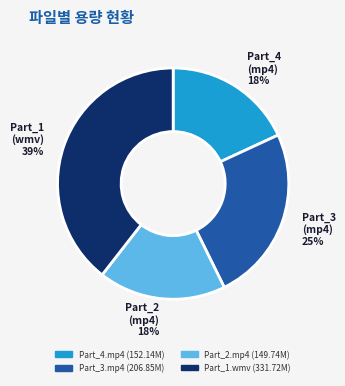

Is it true that Part_4.mp4 is 29% of the pie?

False